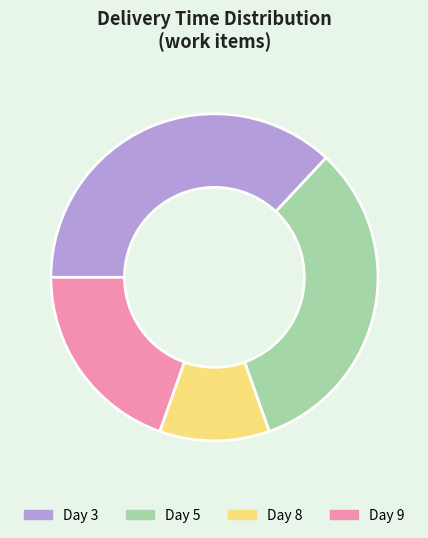

Is Day 9 the majority of the pie?

No